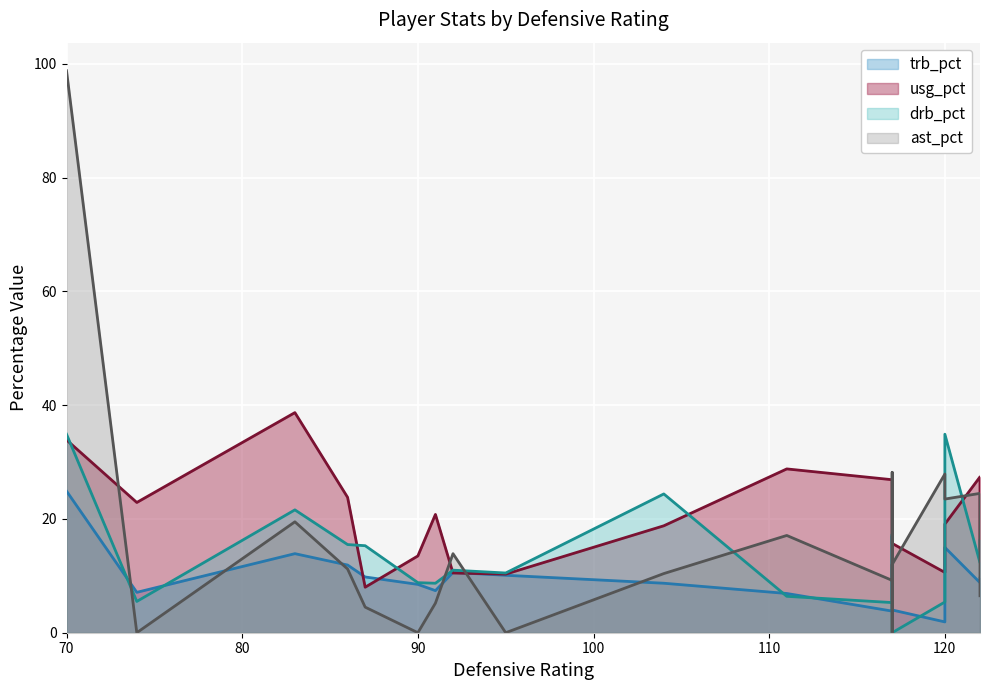

What is the difference between the maximum and second lowest values in the ast_pct series?

98.8